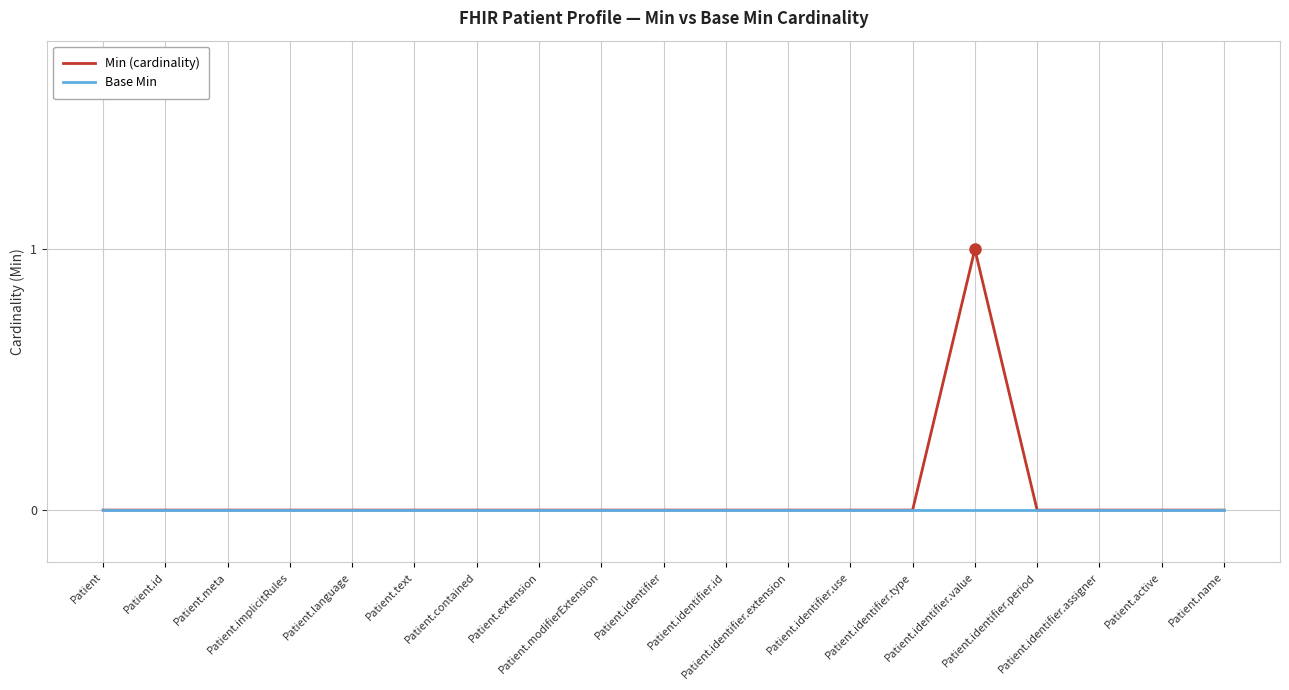

List the series in order of their peak value, highest first.

Min (cardinality), Base Min